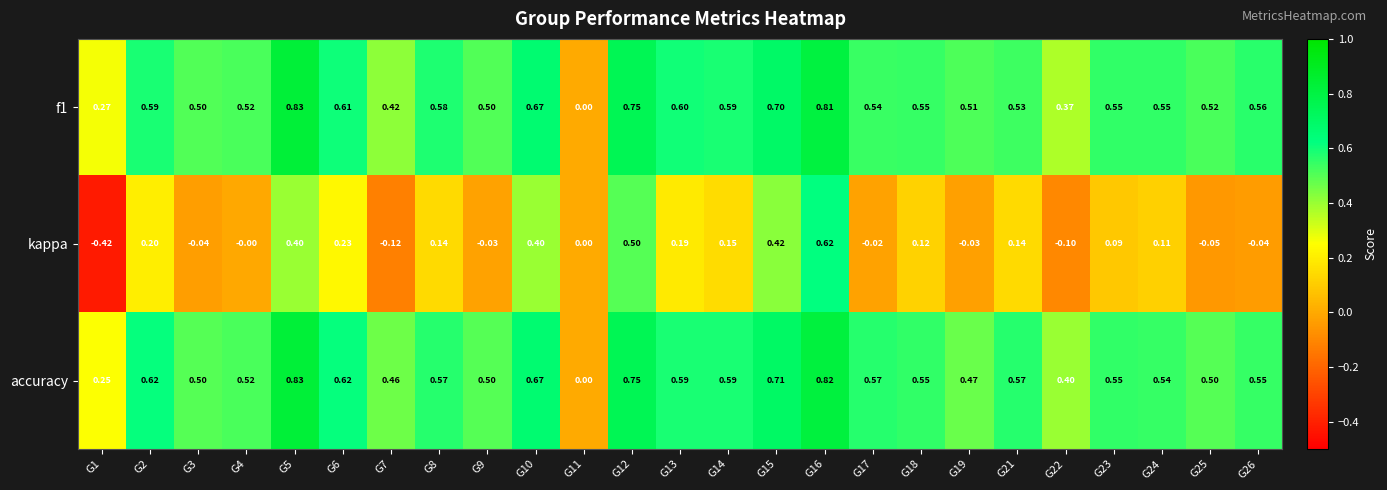

Which series has the largest total across all categories?

accuracy